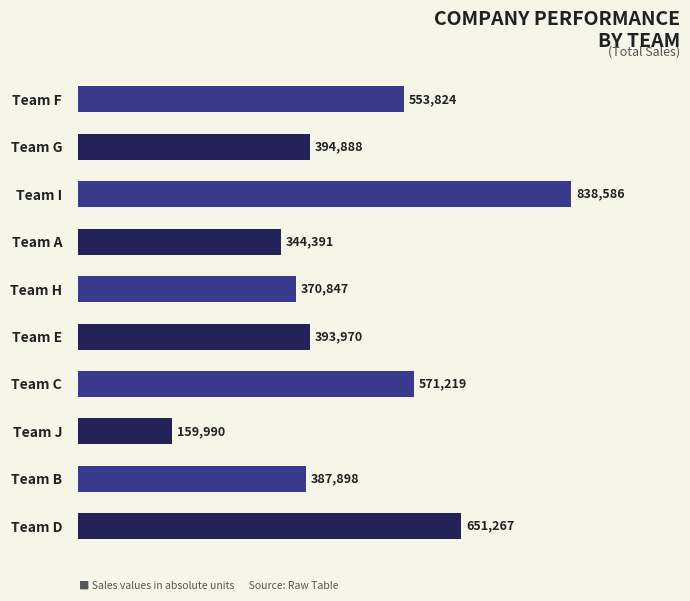

Approximately how many times larger is the value at Team B   compared to Team C  ?

0.7